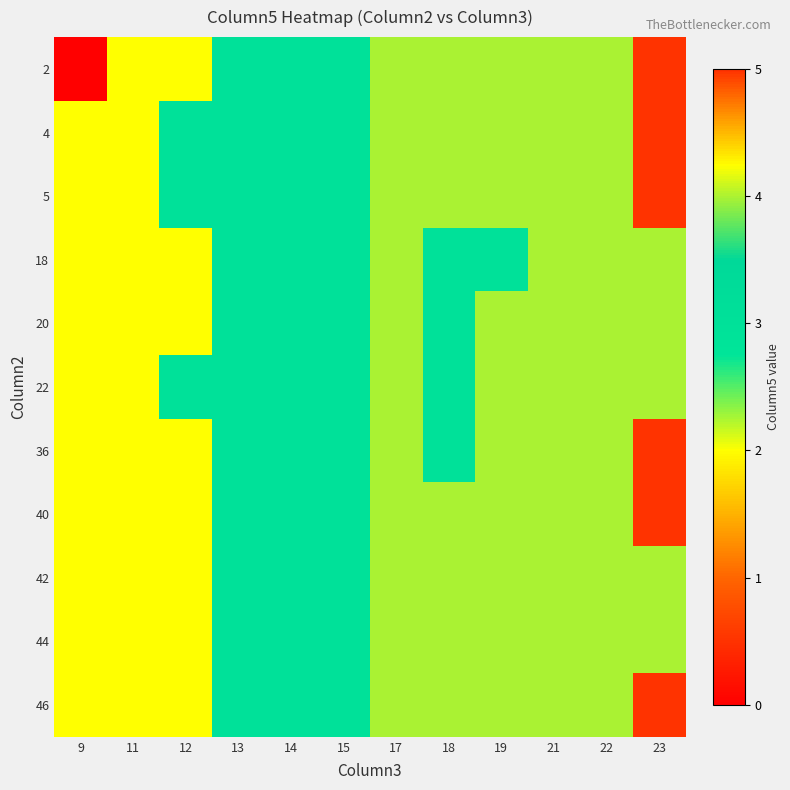

Which series has the widest spread of values?

2